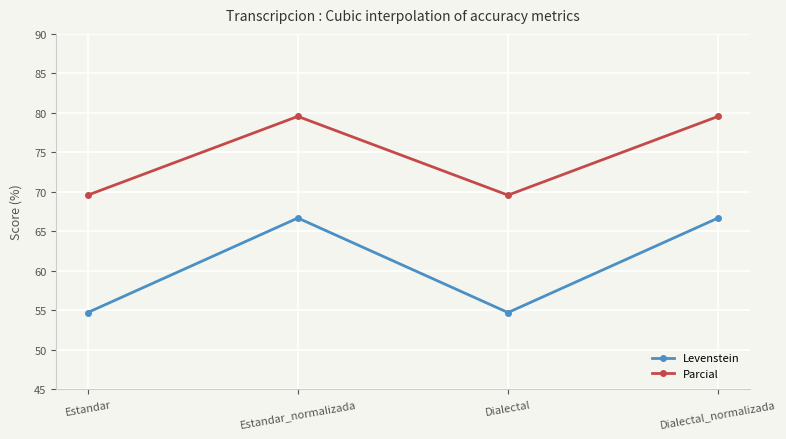

Reading right to left, list all the values displayed in this chart.

Levenstein: Dialectal_normalizada=66.7	Dialectal=54.7	Estandar_normalizada=66.7	Estandar=54.7
Parcial: Dialectal_normalizada=79.5	Dialectal=69.6	Estandar_normalizada=79.5	Estandar=69.6